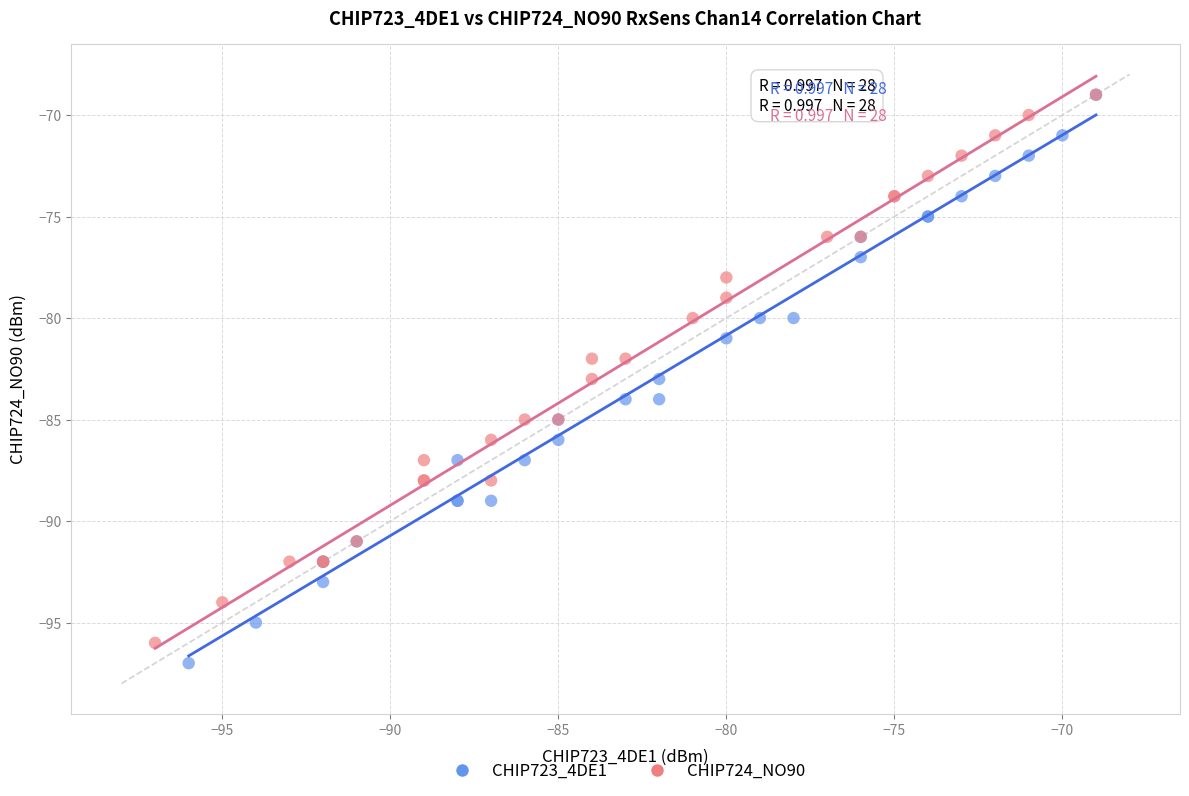

Which series has the widest spread of Y values?

CHIP723_4DE1